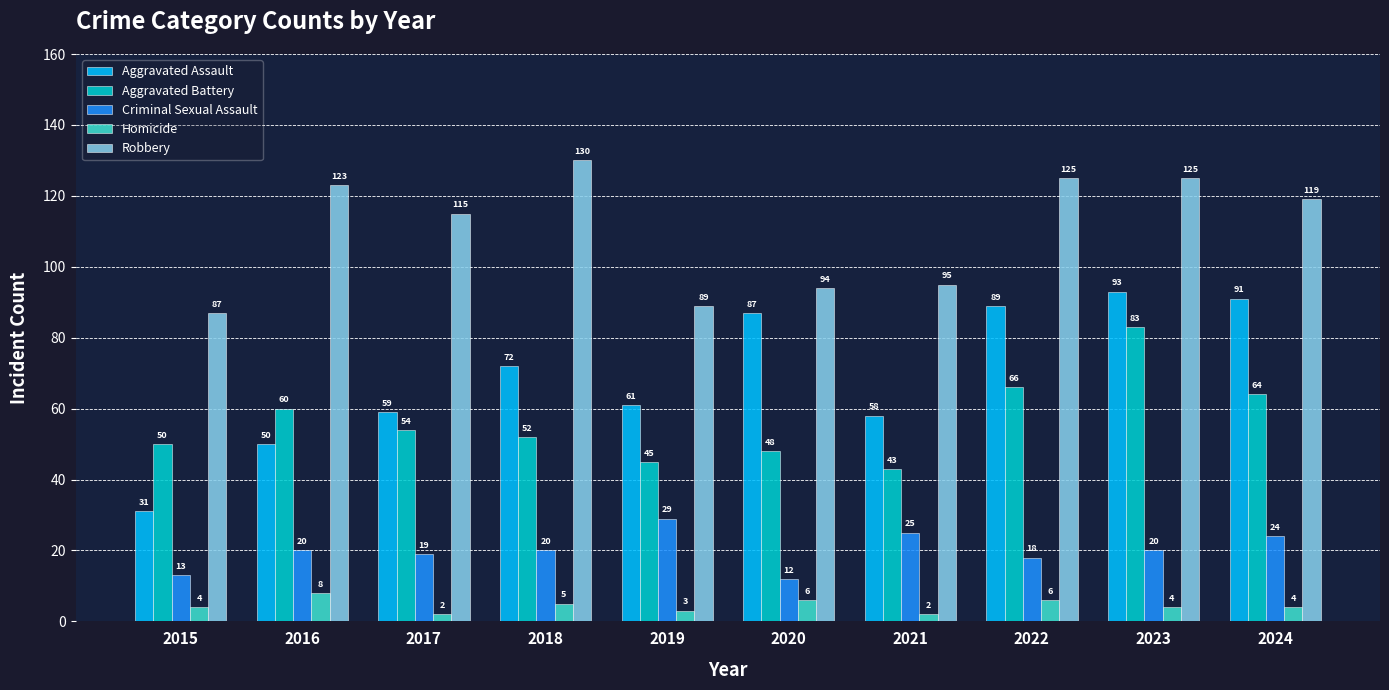

What is the difference between the Criminal Sexual Assault values at 2023 and 2020?

8